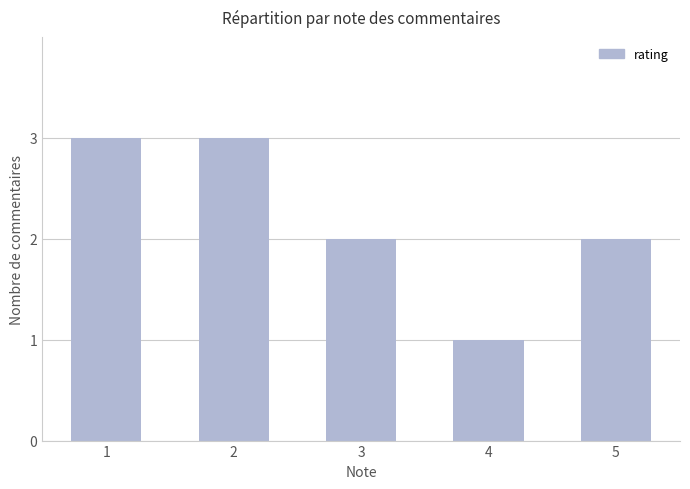

What is the average value?

2